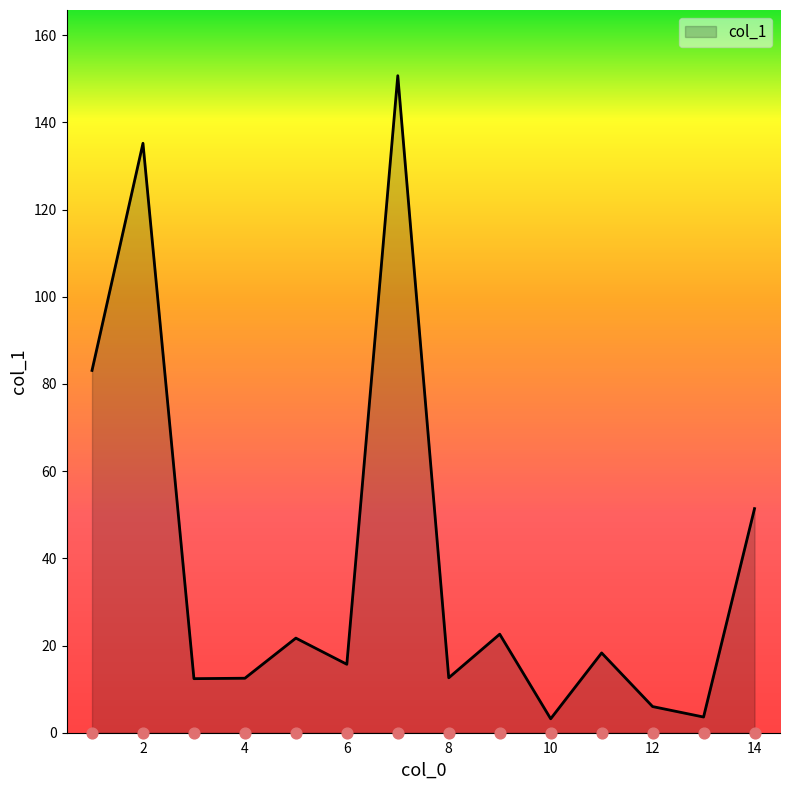

Which has a higher value, 14 or 9?

14